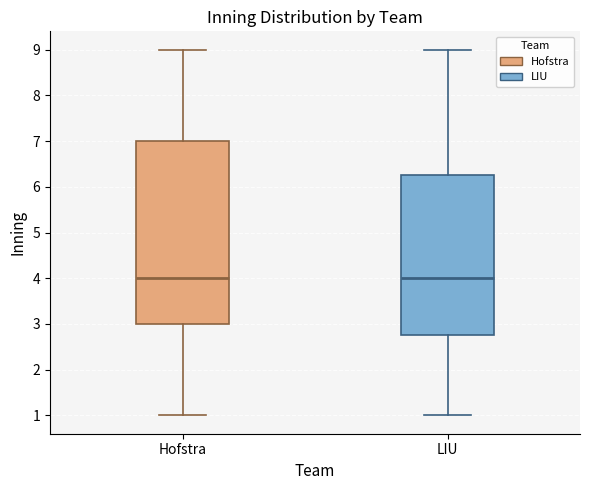

Reading left to right, transcribe this box plot: for each box, give where its median line is, the range the box spans, and where its two whiskers end, as read against the y-axis. The values are not printed on the chart, so give them approximately, as read against the axis.

Hofstra: median 4.0, box 3.0 to 7.0, whiskers 1.0 to 9.0
LIU: median 4.0, box 2.8 to 6.3, whiskers 1.0 to 9.0